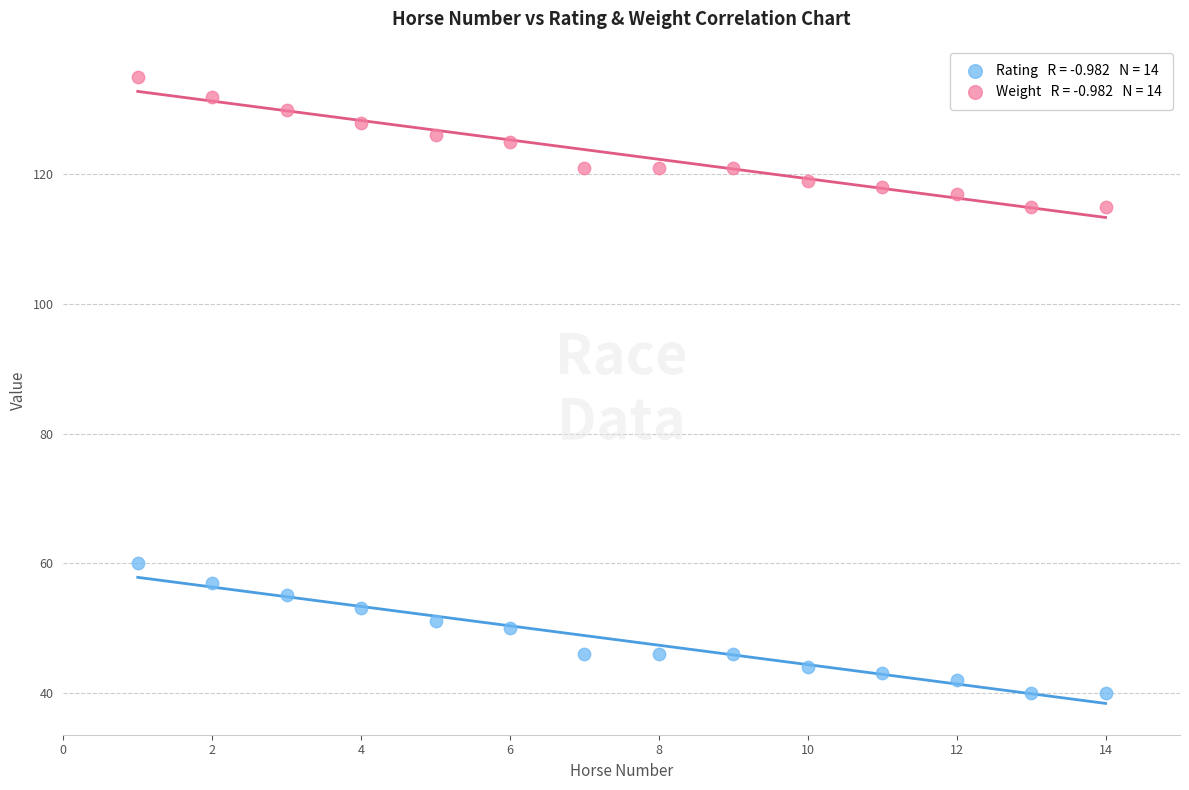

Across all data points, what is the range of X values (max minus min)?

13